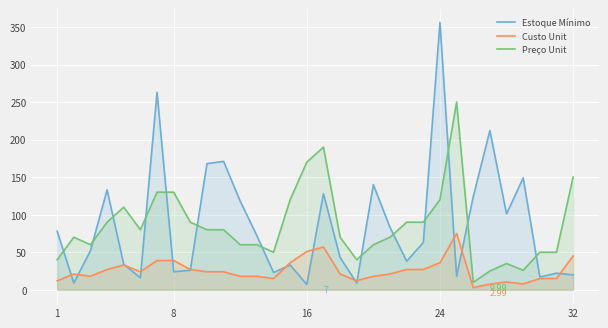

The Preço Unit series shows 52.1 at 32. True or false?

False